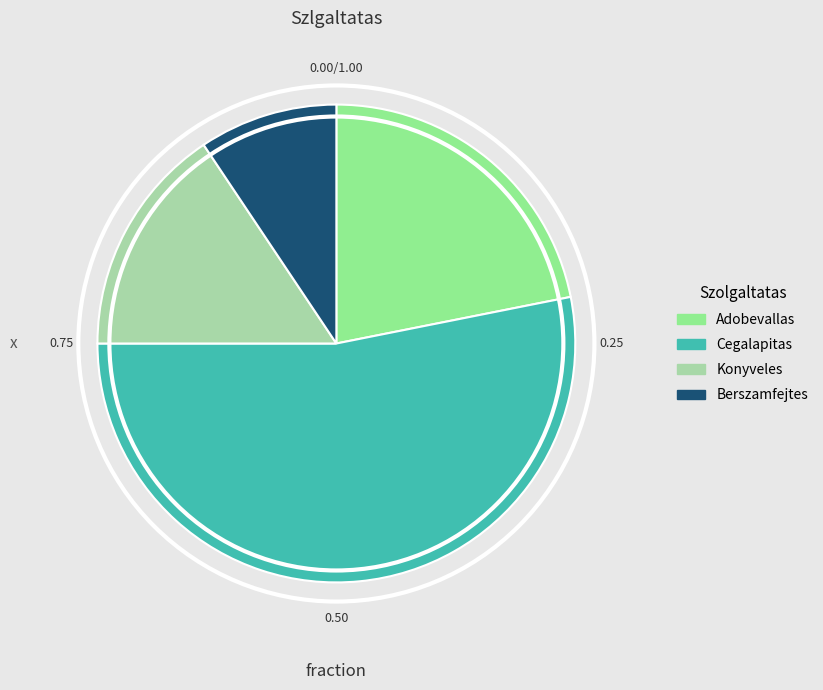

Rank the categories by value from highest to lowest.

Cegalapitas, Adobevallas, Konyveles, Berszamfejtes